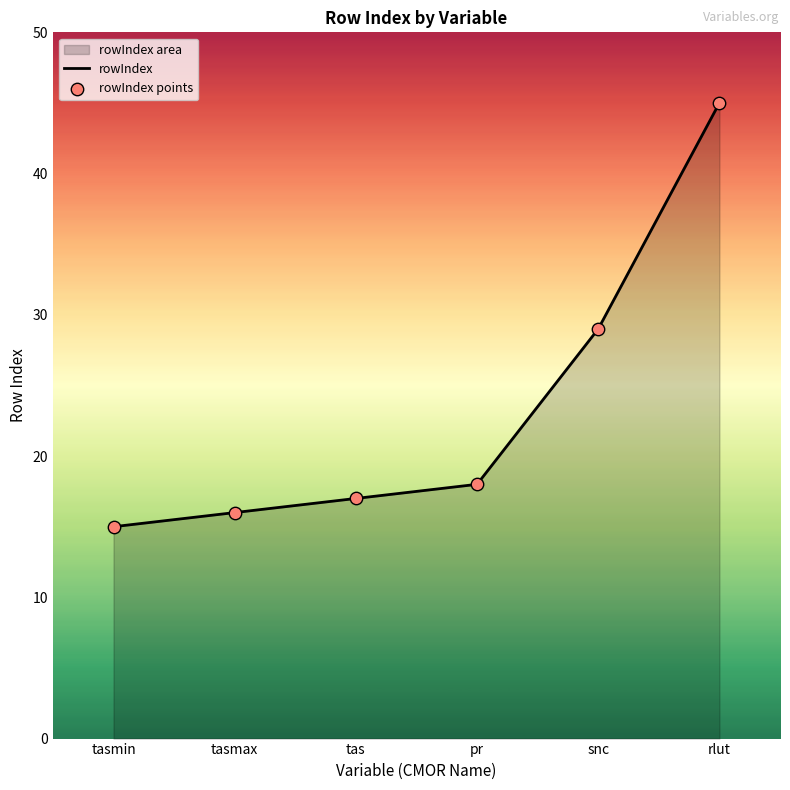

Is the value of rowIndex at rlut greater than the value of rowIndex points at tasmax?

Yes